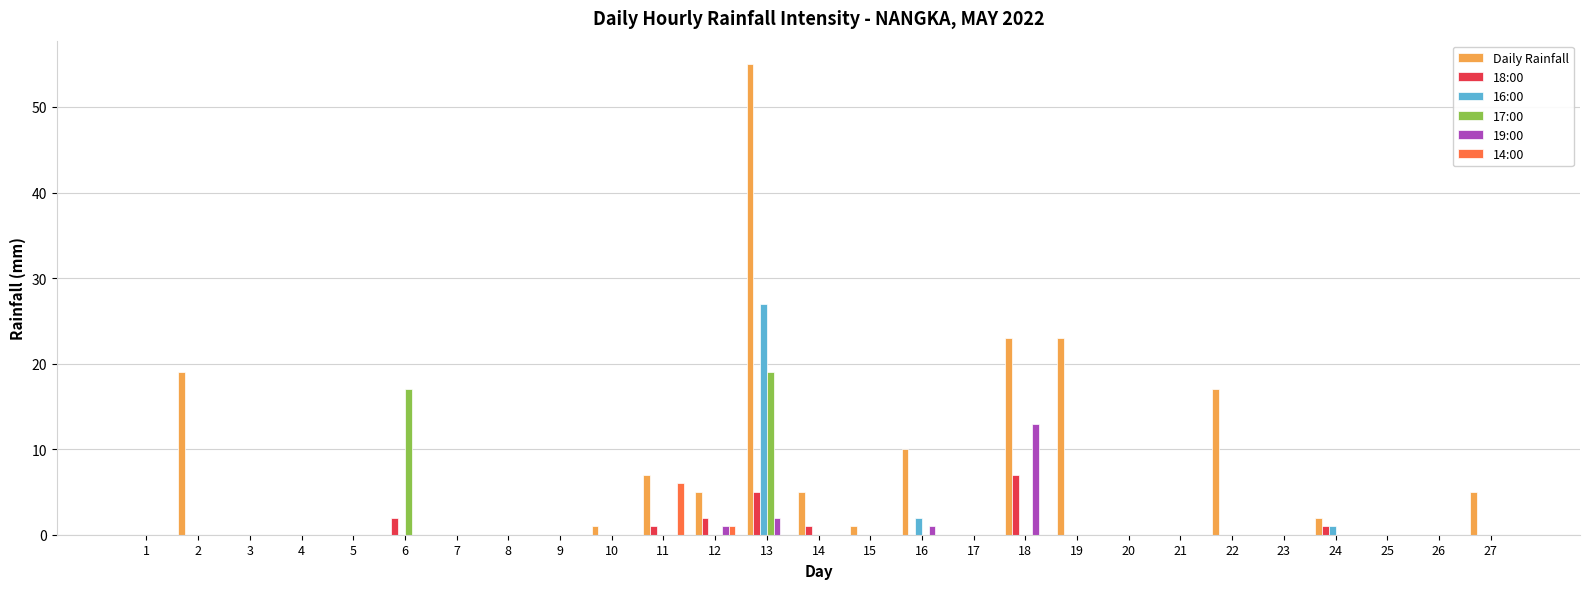

What is the spread (max minus min) of values at 12?

5